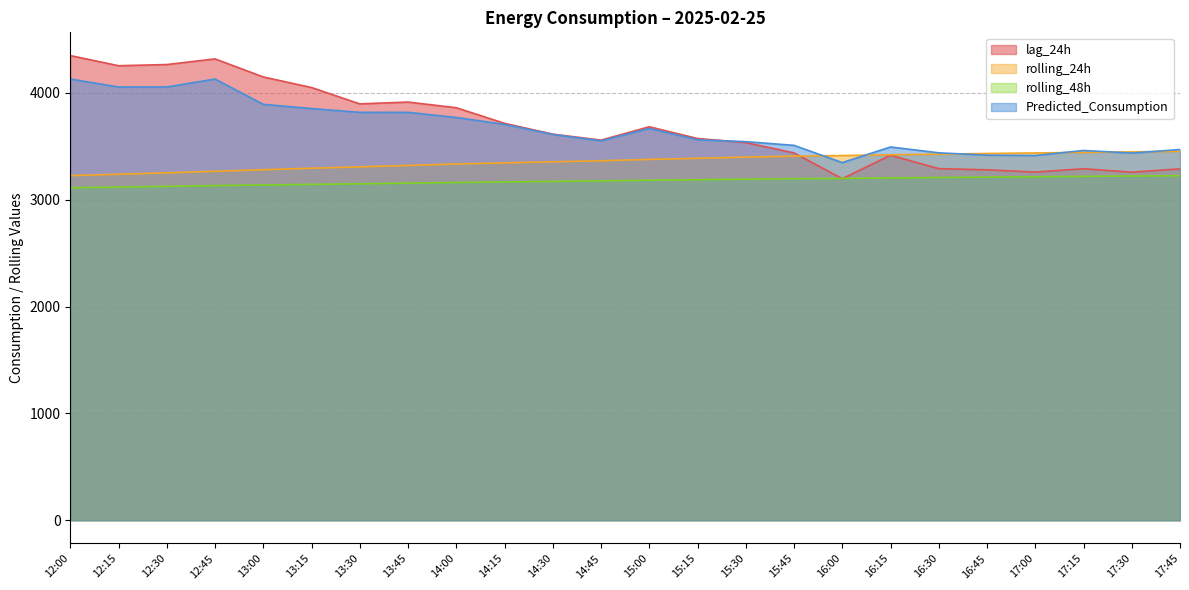

Is it true that Predicted_Consumption equals 3704.0 at 14:15?

True